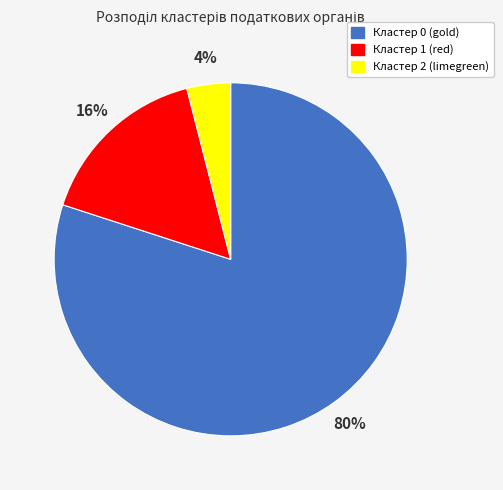

Combined, do Кластер 1 (red) and Кластер 0 (gold) account for over 50%?

Yes